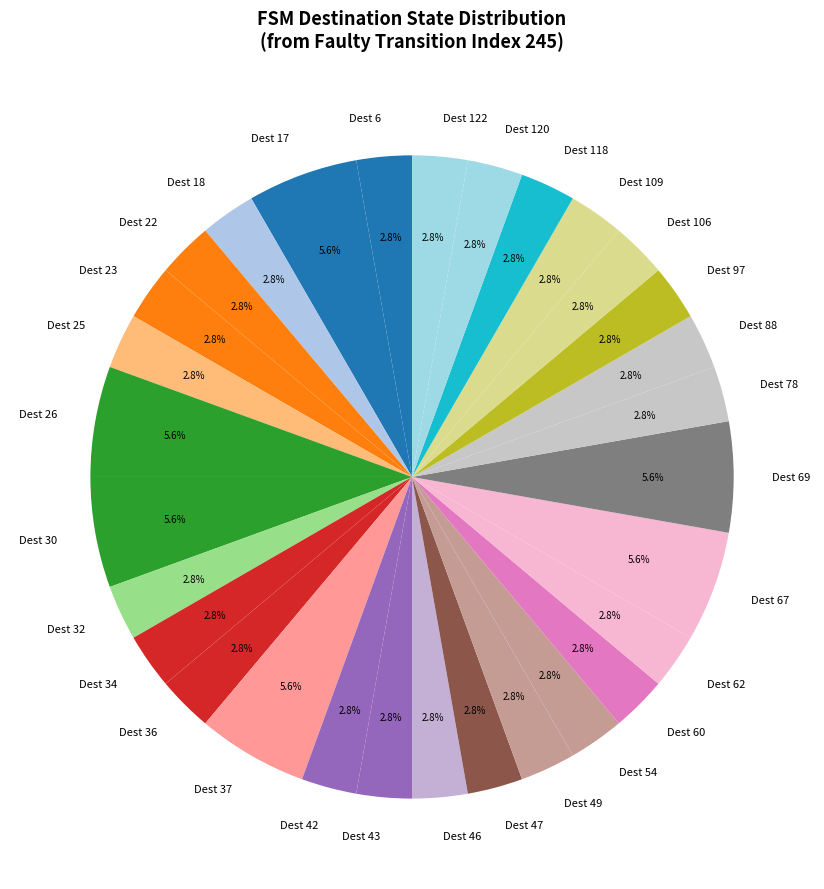

What is the ratio of the value at Dest 97 to the value at Dest 47?

1.0